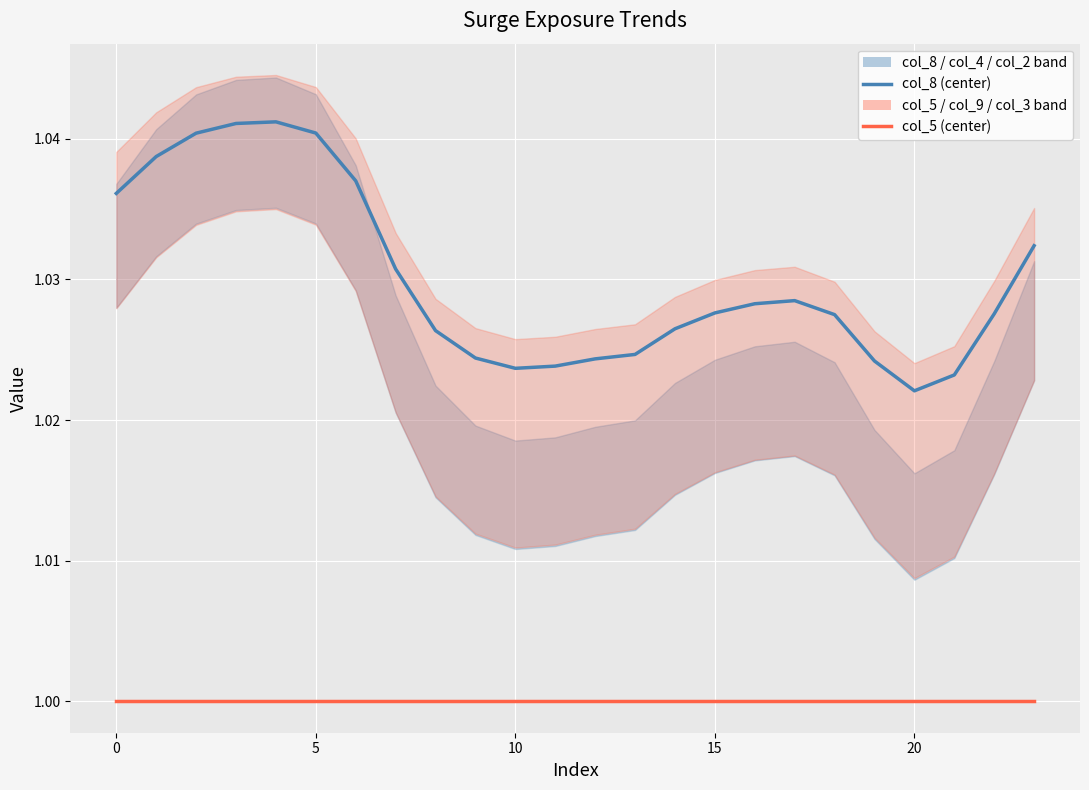

At which category does col_8 (center) reach its first local valley?

10